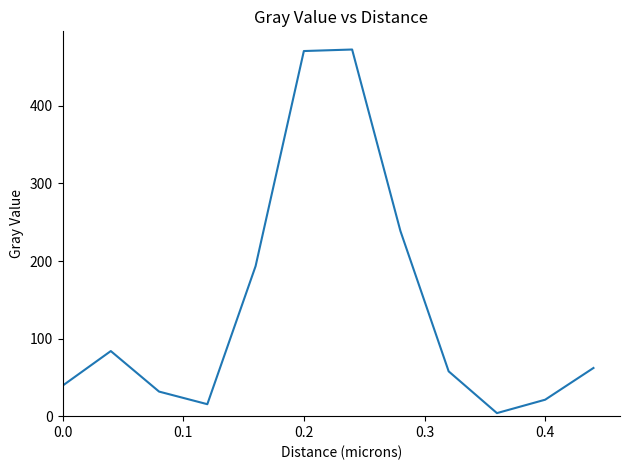

What is the difference between the maximum and minimum values?

468.8